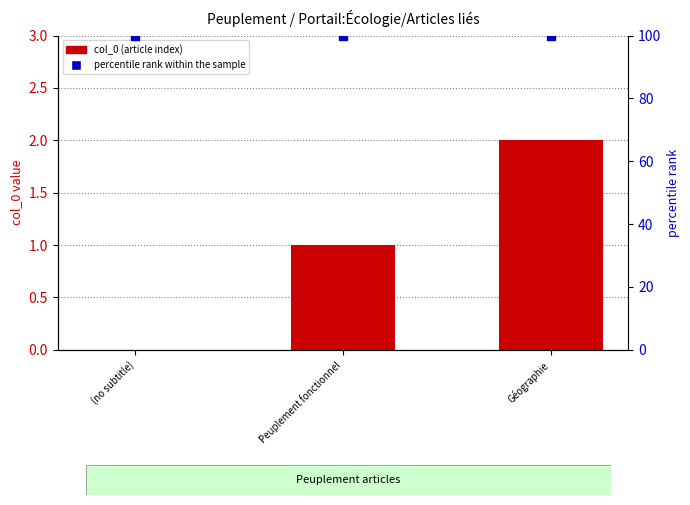

At how many categories does at least one series exceed 64?

3